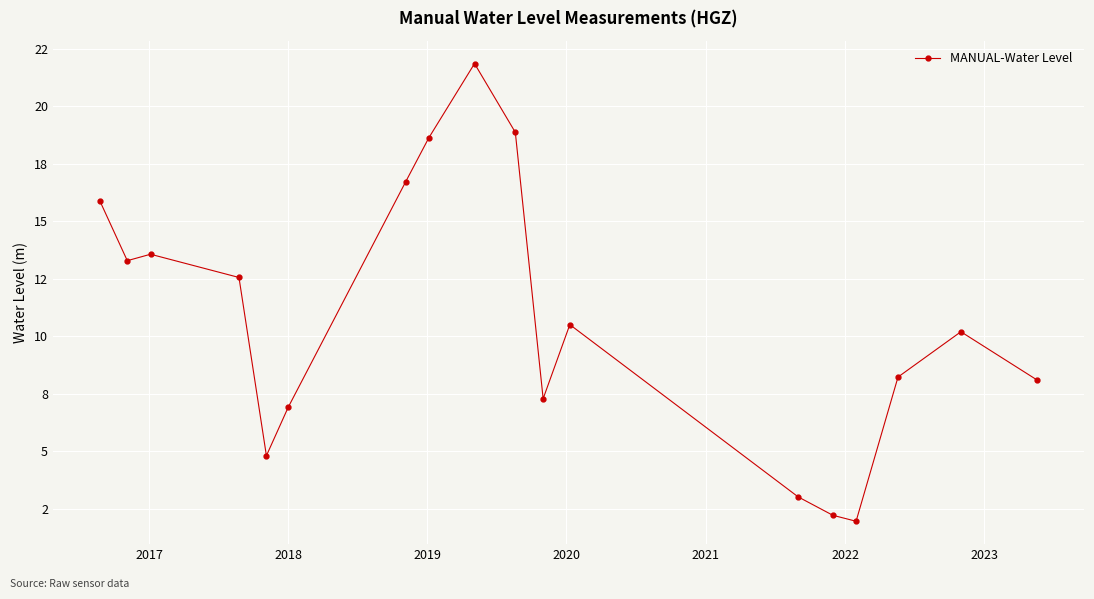

Does the chart have visible grid lines?

Yes